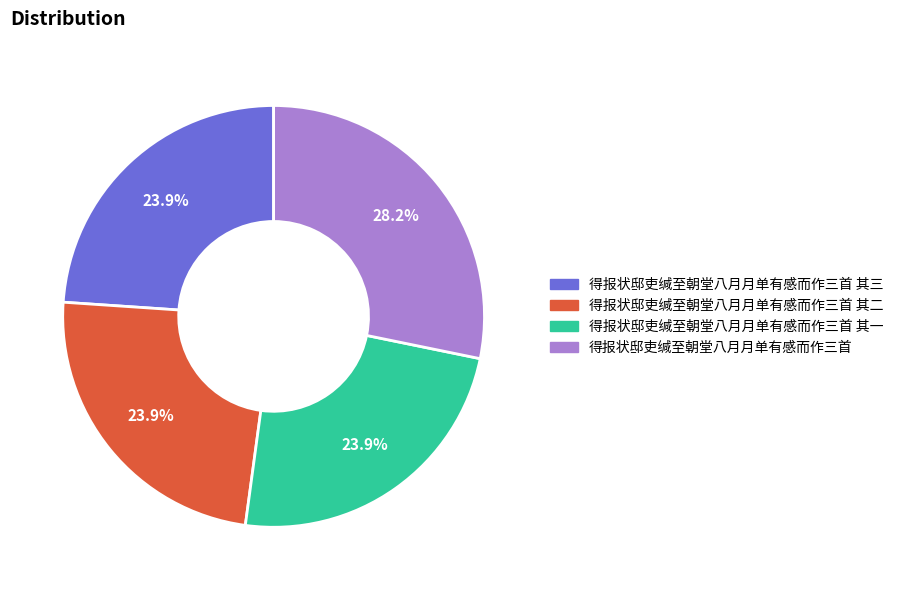

Does any single category account for the majority?

No